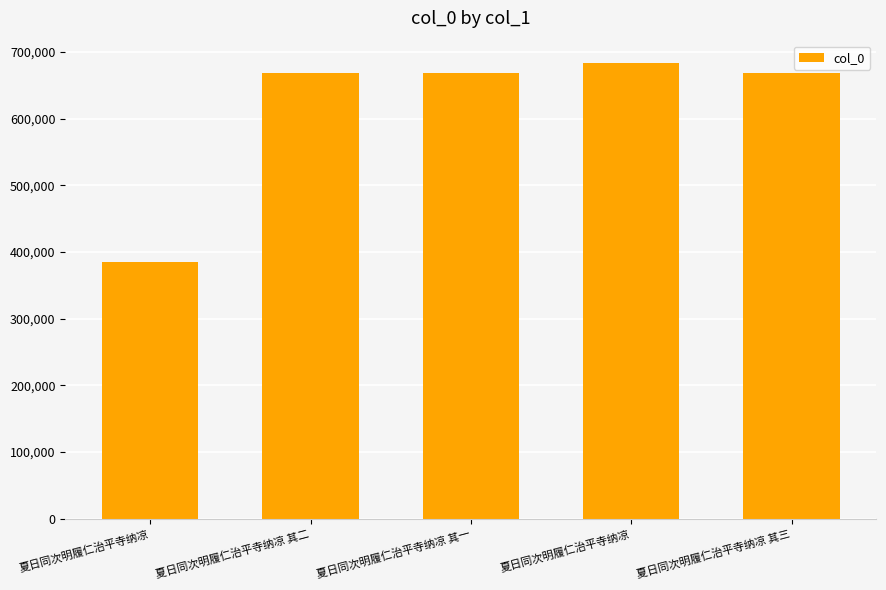

How many values are below 668440?

2